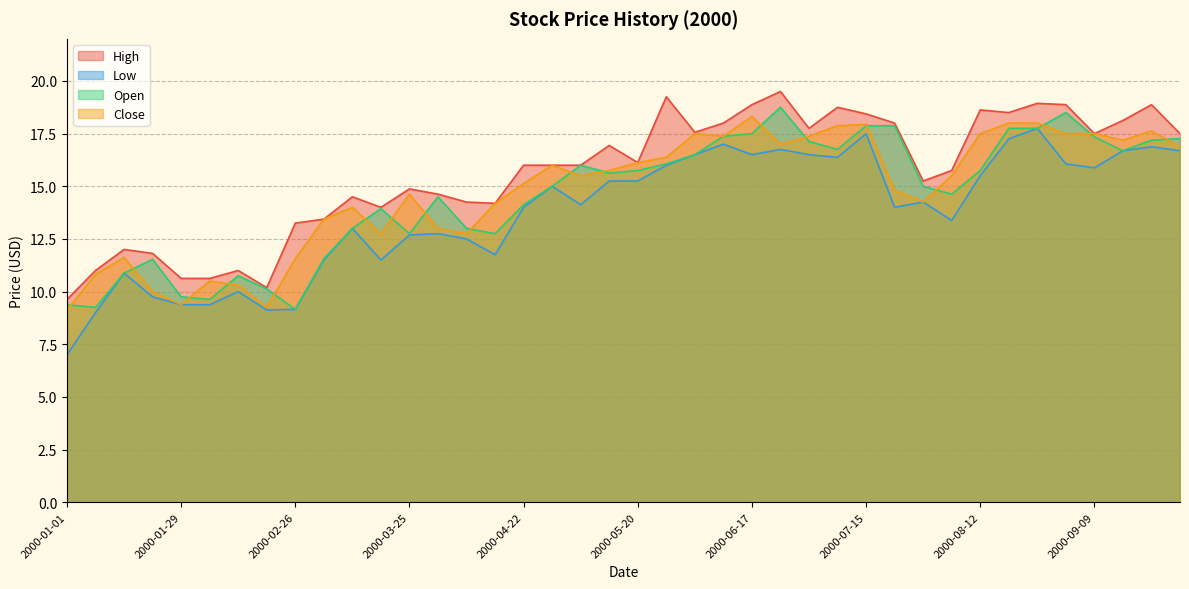

Which series has the widest spread of values?

Low